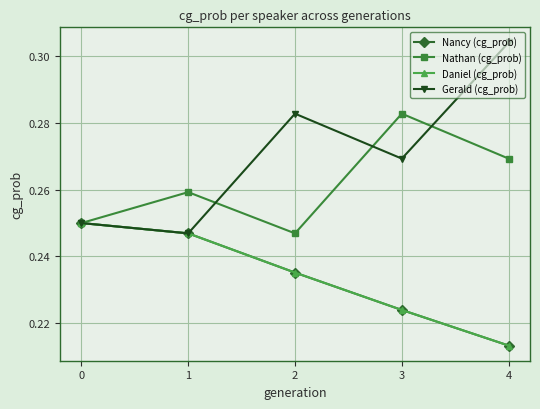

Which series has the widest spread of values?

Gerald (cg_prob)